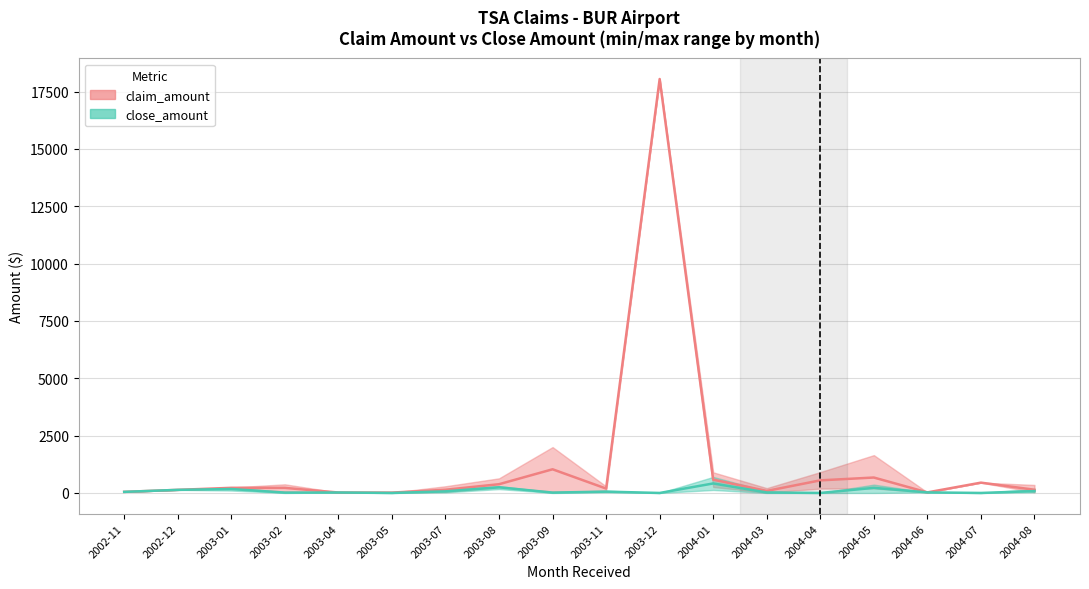

Where is the first local maximum for claim_amount?

2003-02